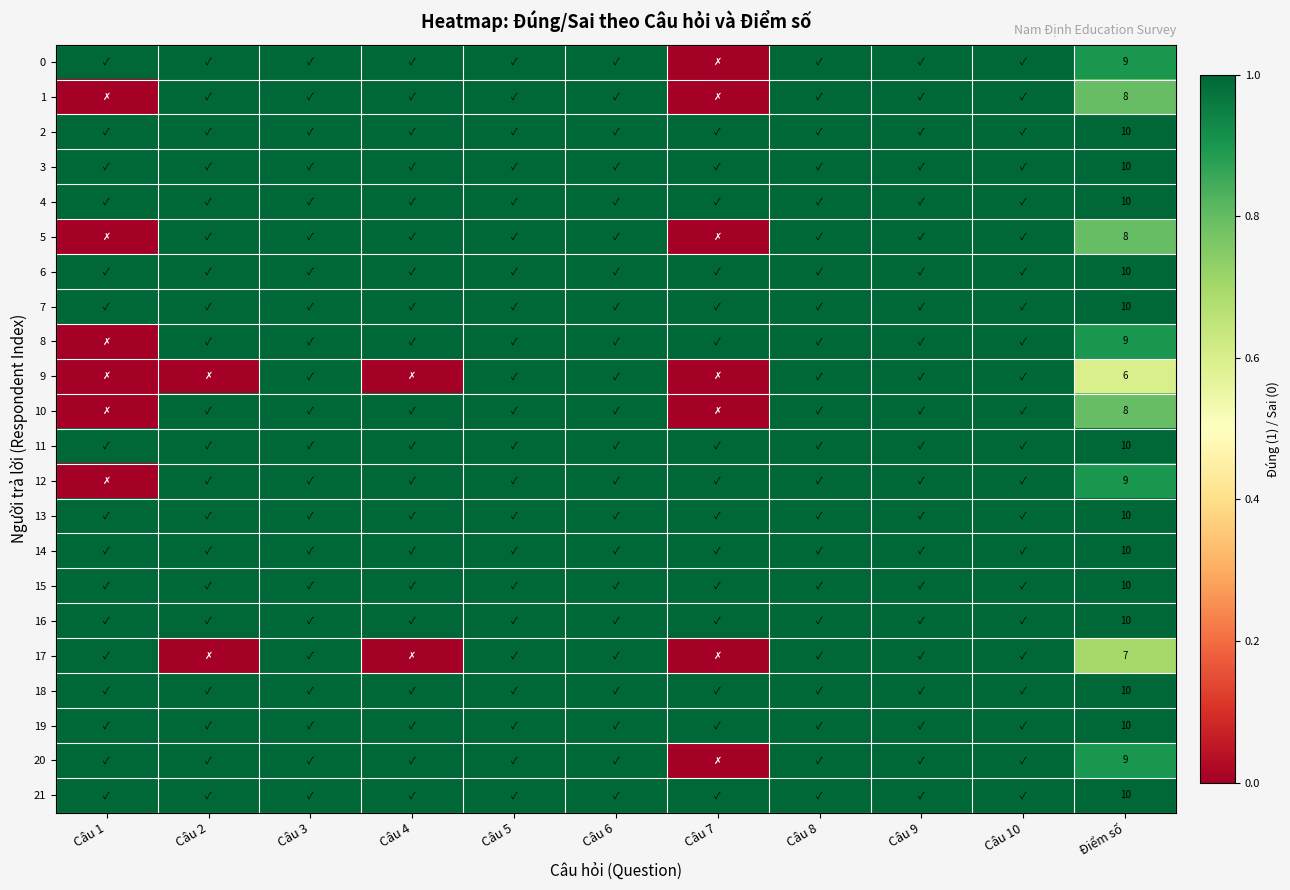

What is the difference between the second highest and minimum values in the 17 series?

1.0